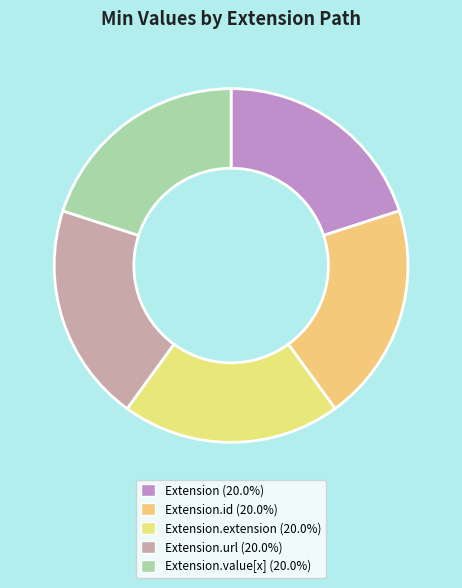

Count the number of slices in the pie.

5